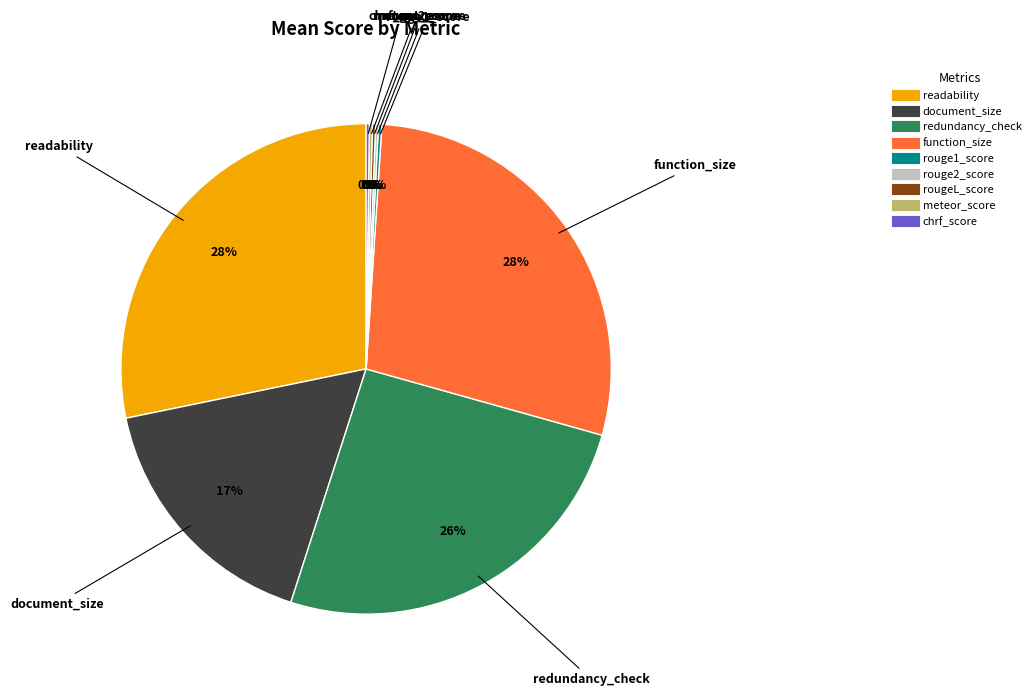

Approximately how many times larger is the value at readability compared to redundancy_check?

1.1